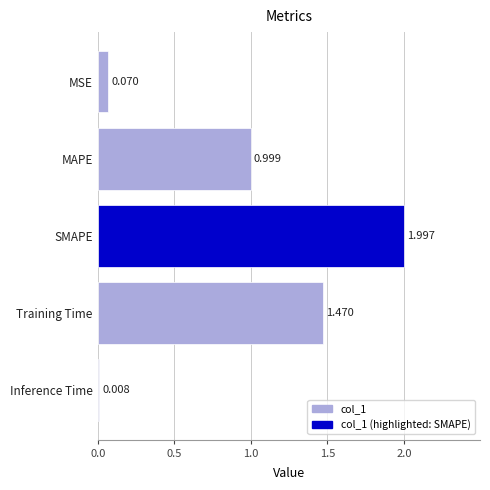

At which category does the chart reach its minimum across all series?

Inference Time